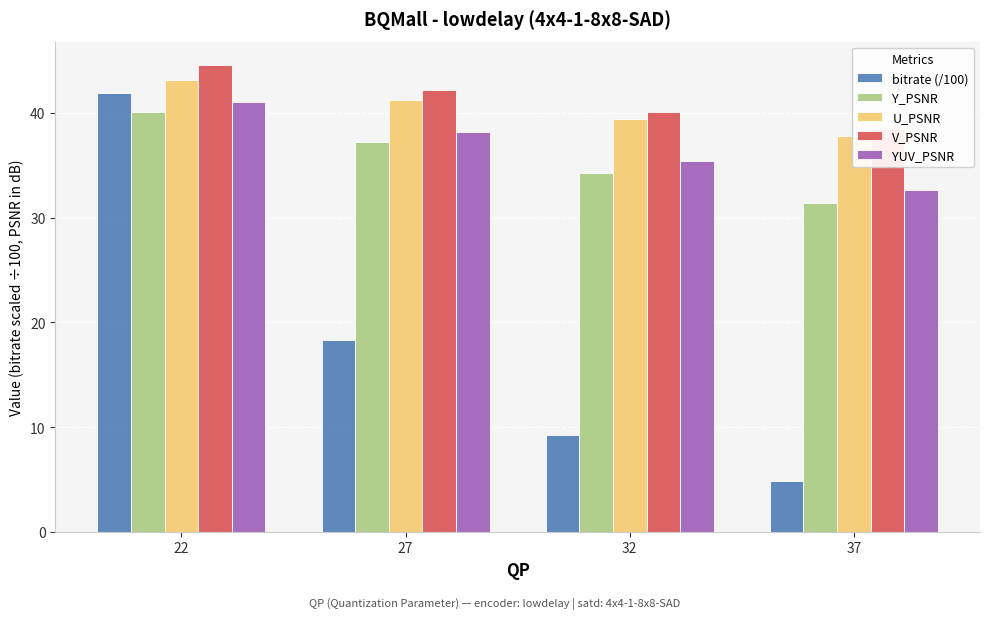

Reading left to right, list all the values displayed in this chart.

bitrate (/100): 41.9	18.3	9.2	4.9
Y_PSNR: 40.1	37.2	34.2	31.4
U_PSNR: 43.1	41.3	39.4	37.8
V_PSNR: 44.6	42.2	40.1	38.5
YUV_PSNR: 41.0	38.2	35.4	32.7